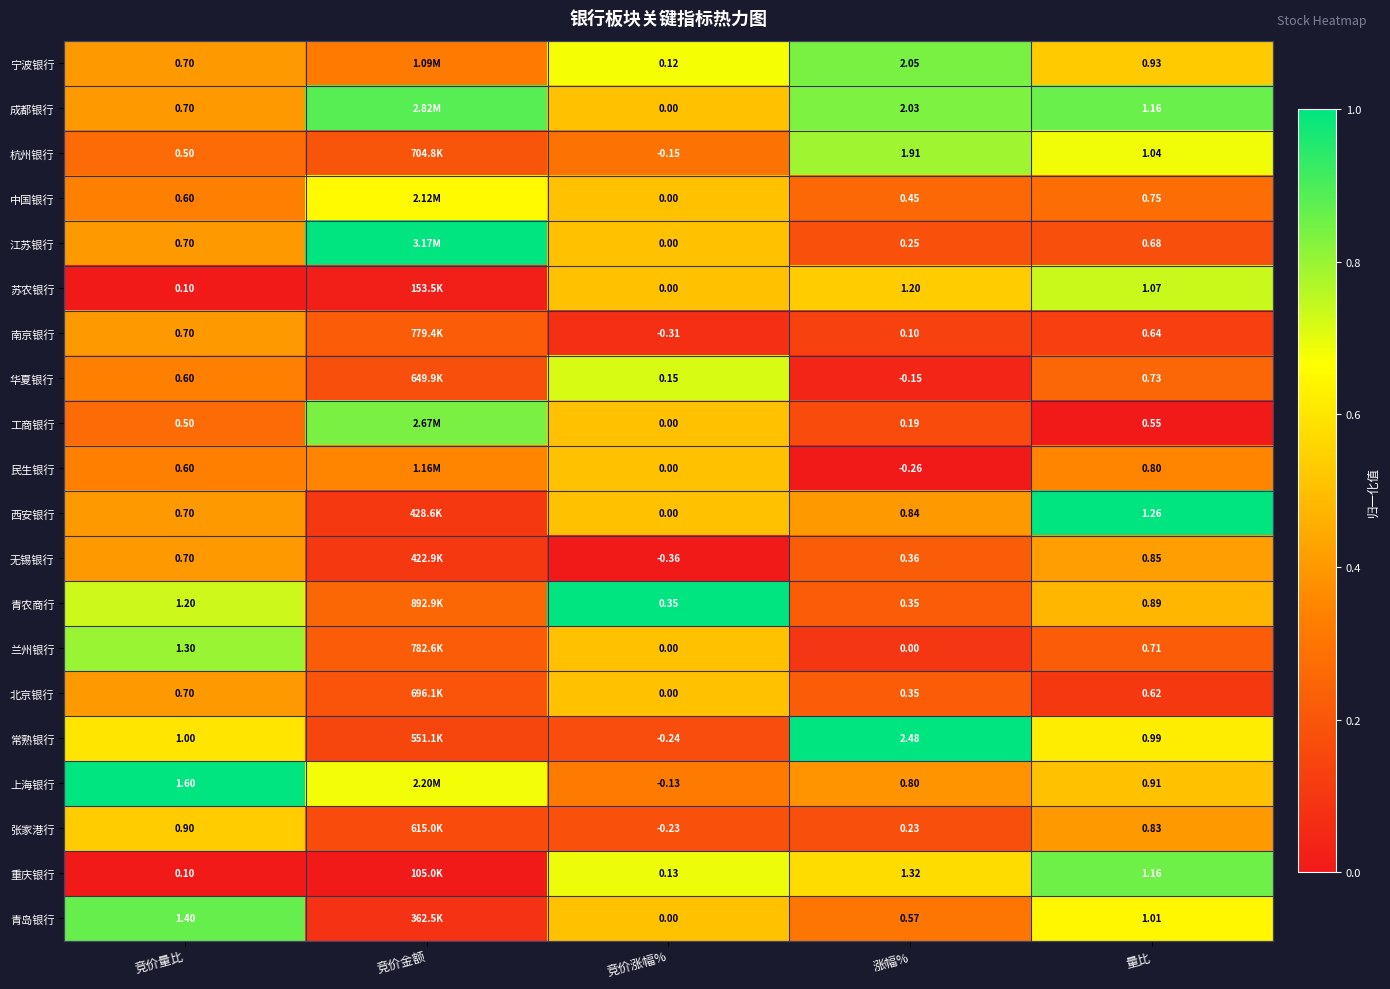

Between 涨幅% and 量比, which series saw the biggest shift?

常熟银行